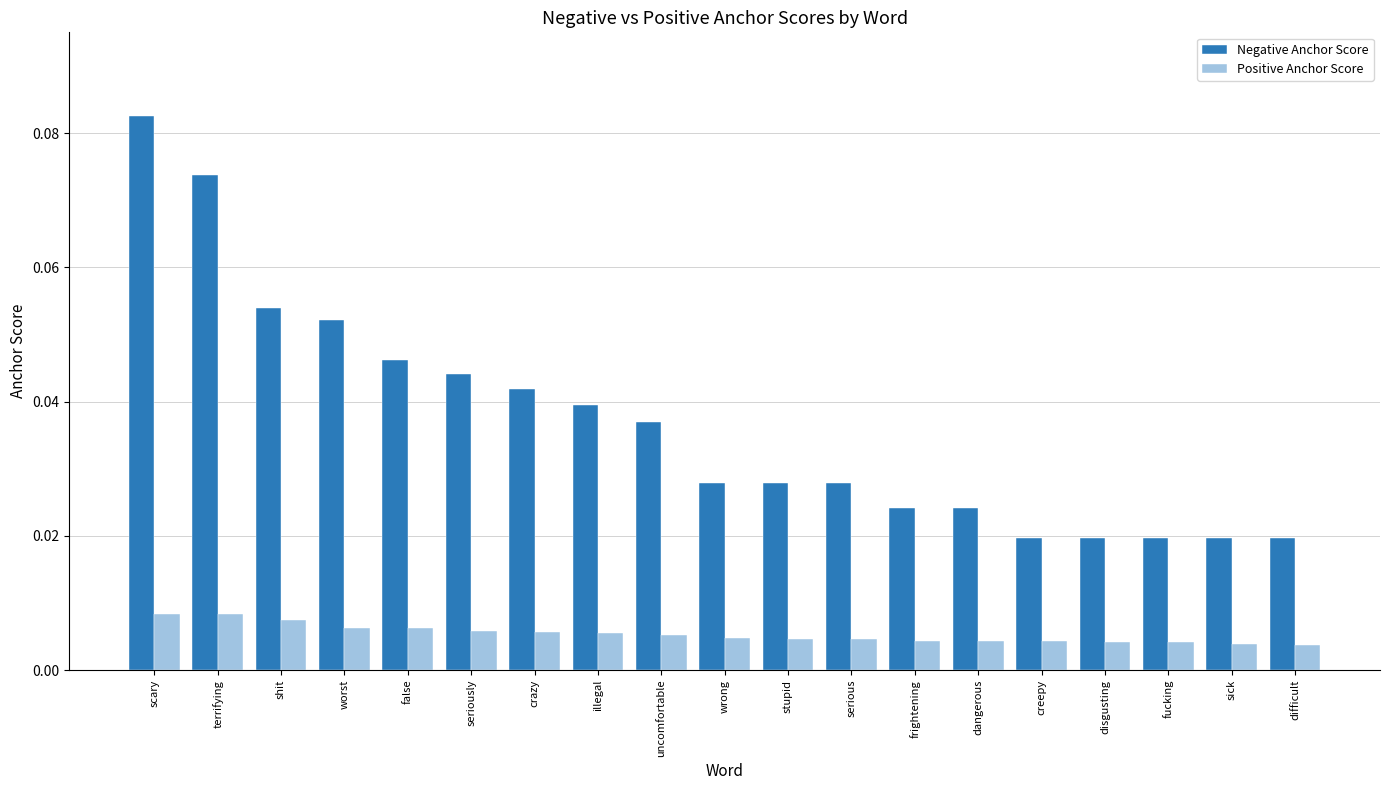

At which category is the sum across all series the highest?

scary